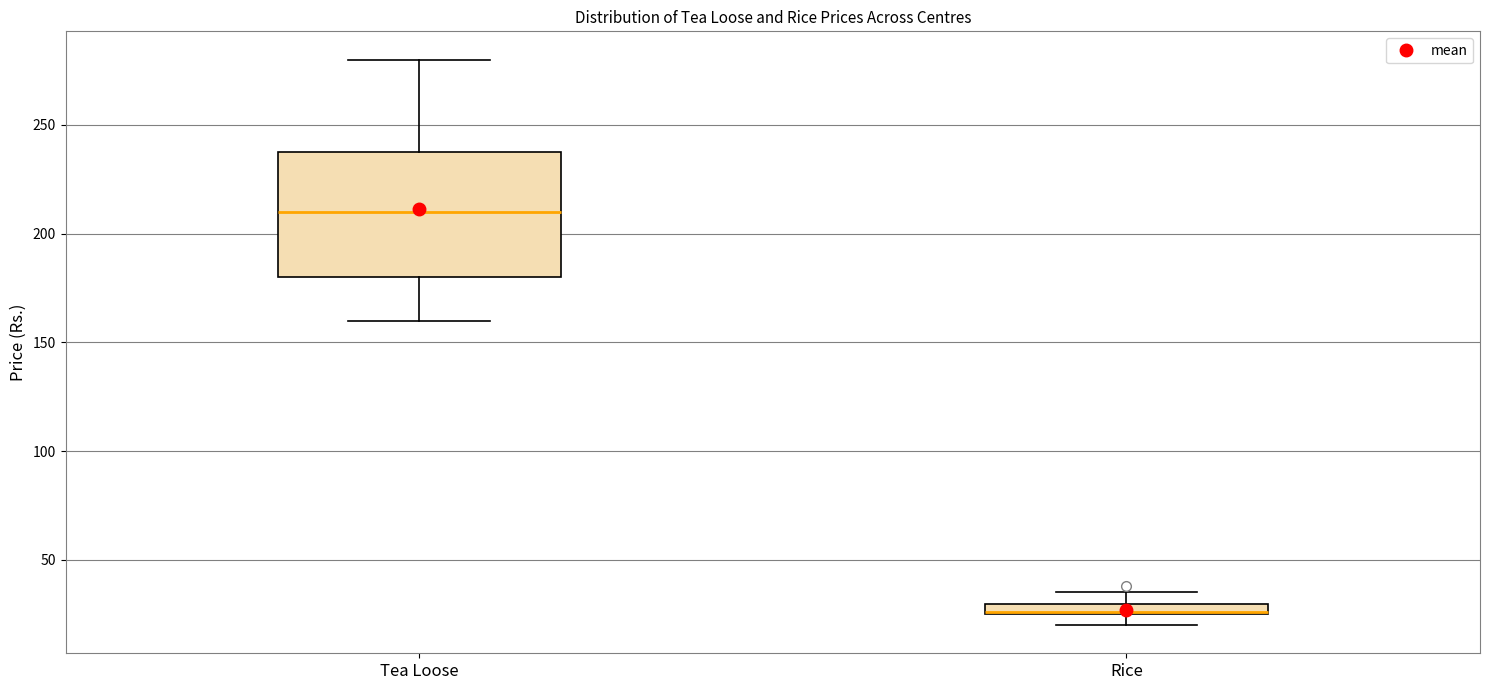

Comparing the boxes themselves (not the whiskers), which one is the tallest?

Tea Loose